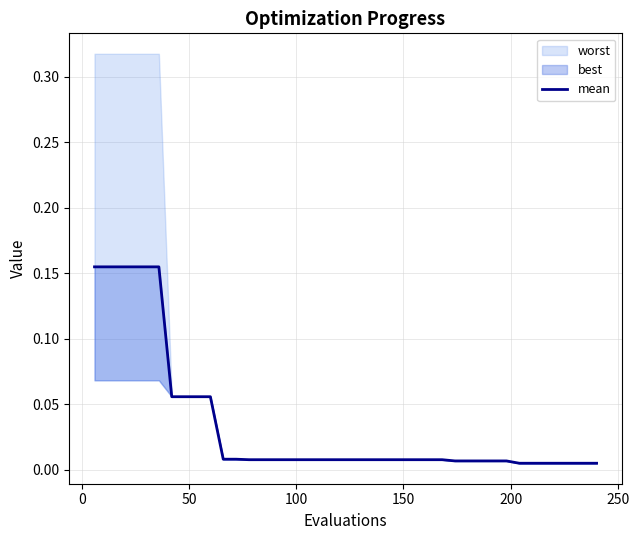

What is the sum of all values?

1.4